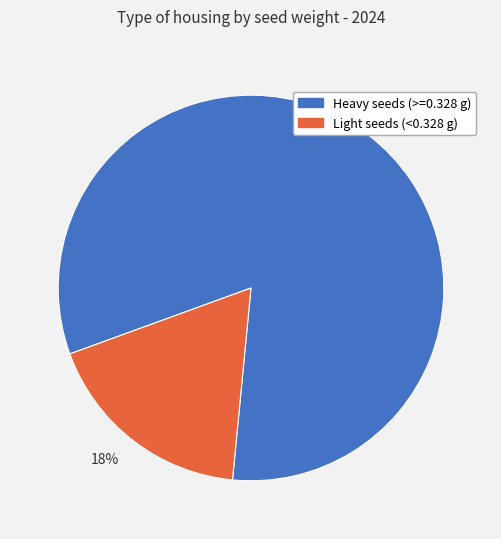

Is it true that Light seeds (<0.328 g) is 30% of the pie?

False